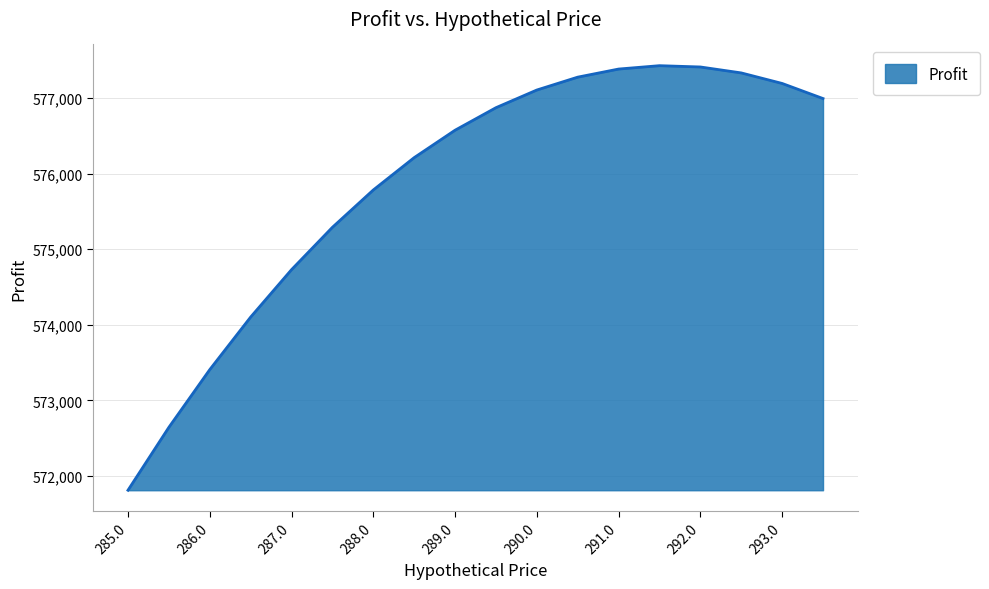

How many lines are shown in the chart?

1